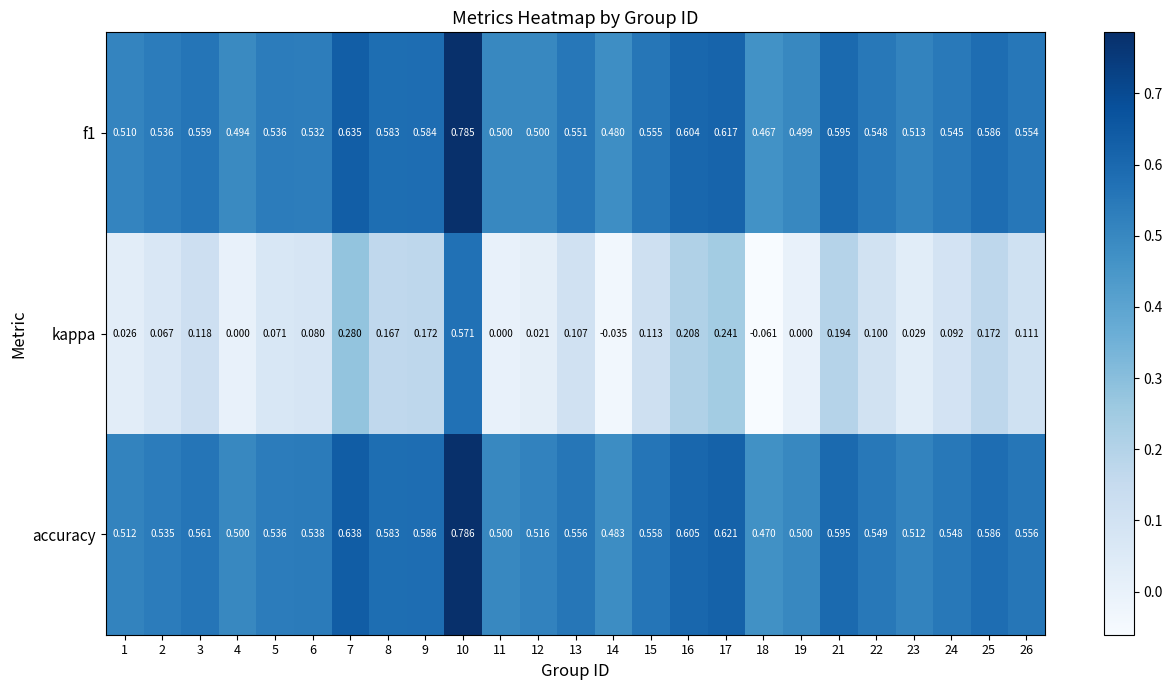

Is the value of accuracy at 12 greater than the value of f1 at 18?

Yes